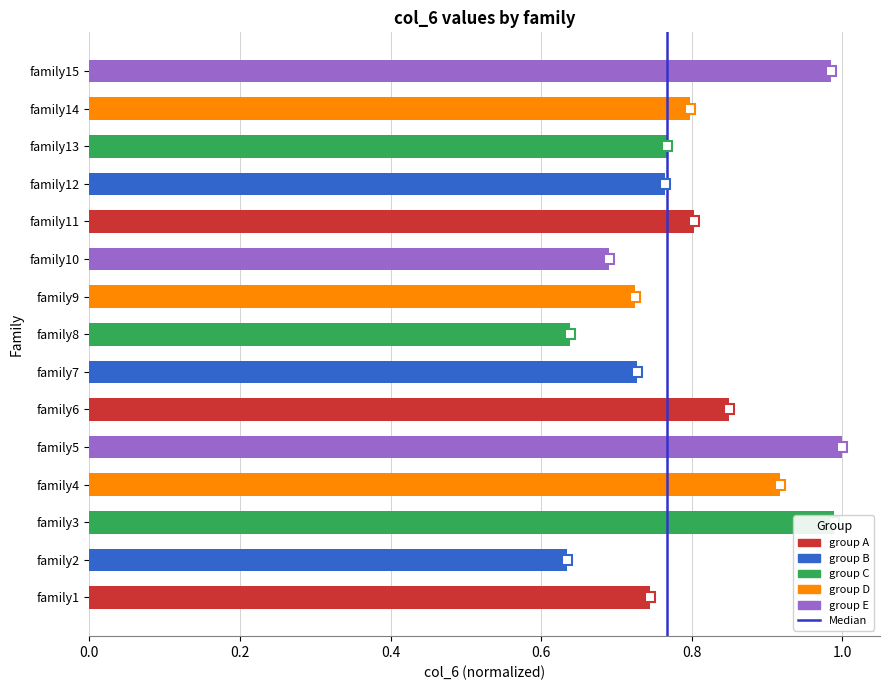

Between family15 and family12, which is larger?

family15